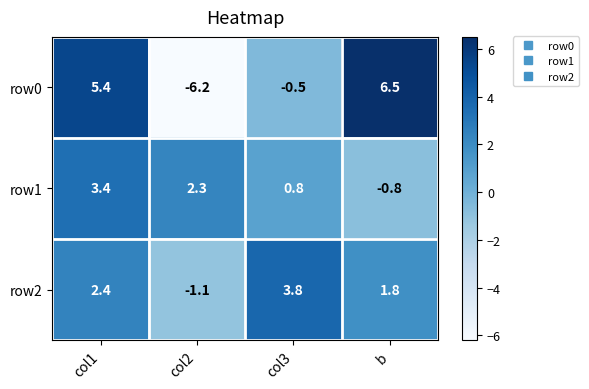

Rank the series by their average value, from highest to lowest.

row2, row1, row0